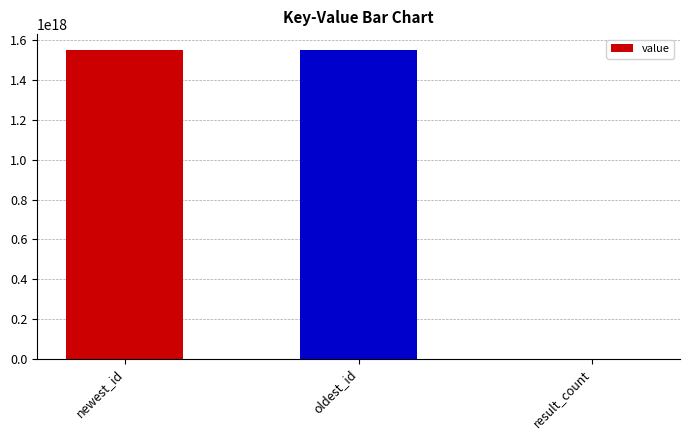

Which has a higher value, result_count or oldest_id?

oldest_id